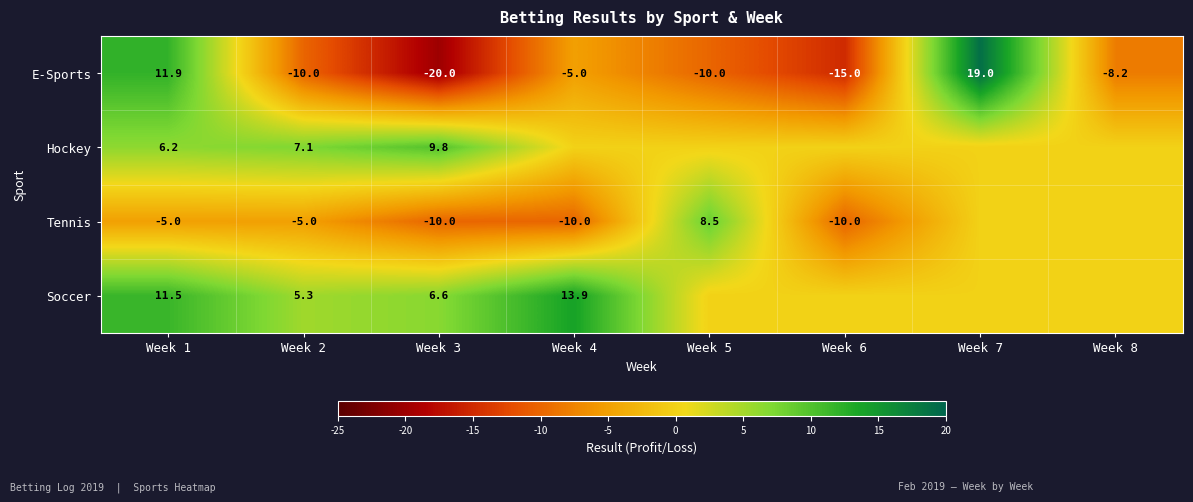

At which category is the sum across all series the highest?

Week 1